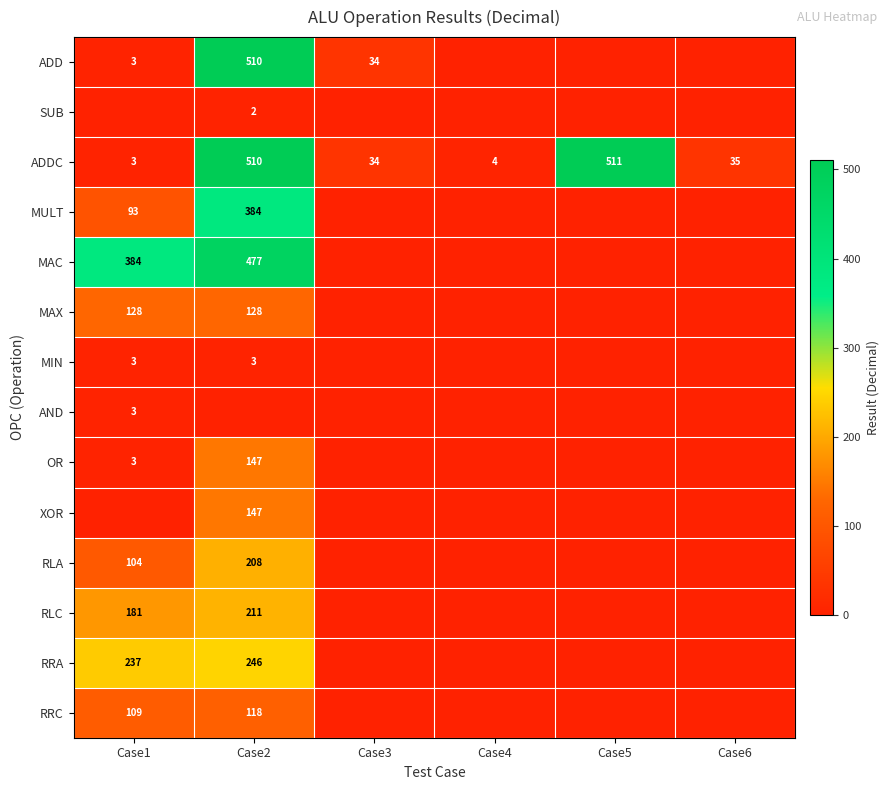

The AND series shows 1 at Case1. True or false?

False